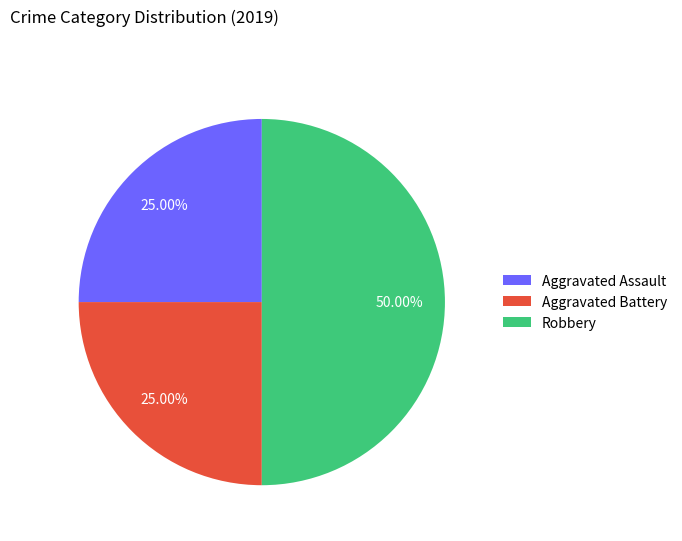

What percentage is the Aggravated Assault slice, to the nearest percent?

25%